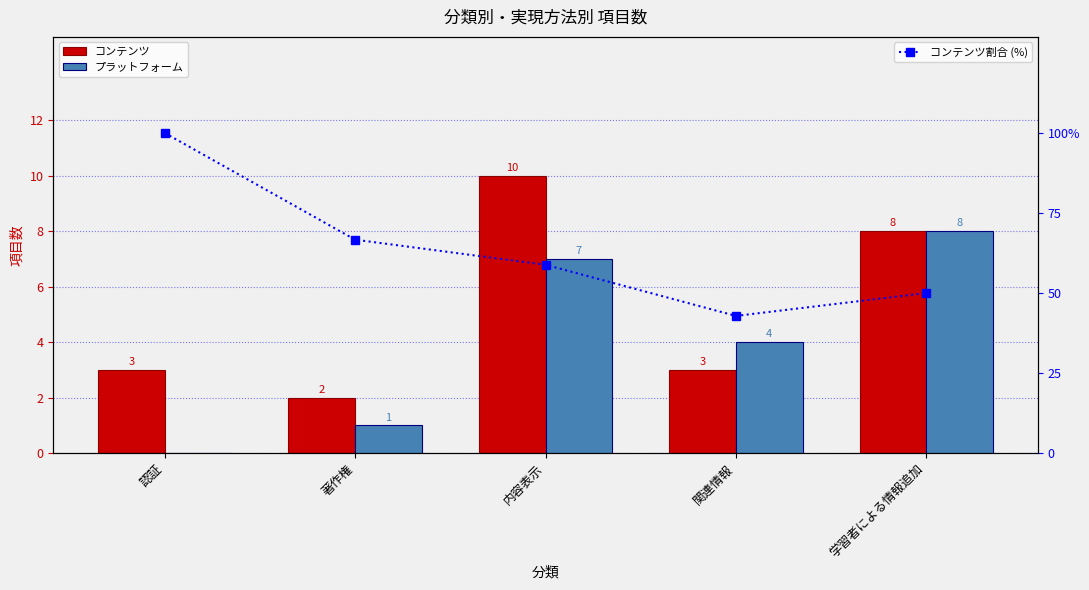

What are all the series names shown in the legend?

コンテンツ, プラットフォーム, コンテンツ割合 (%)